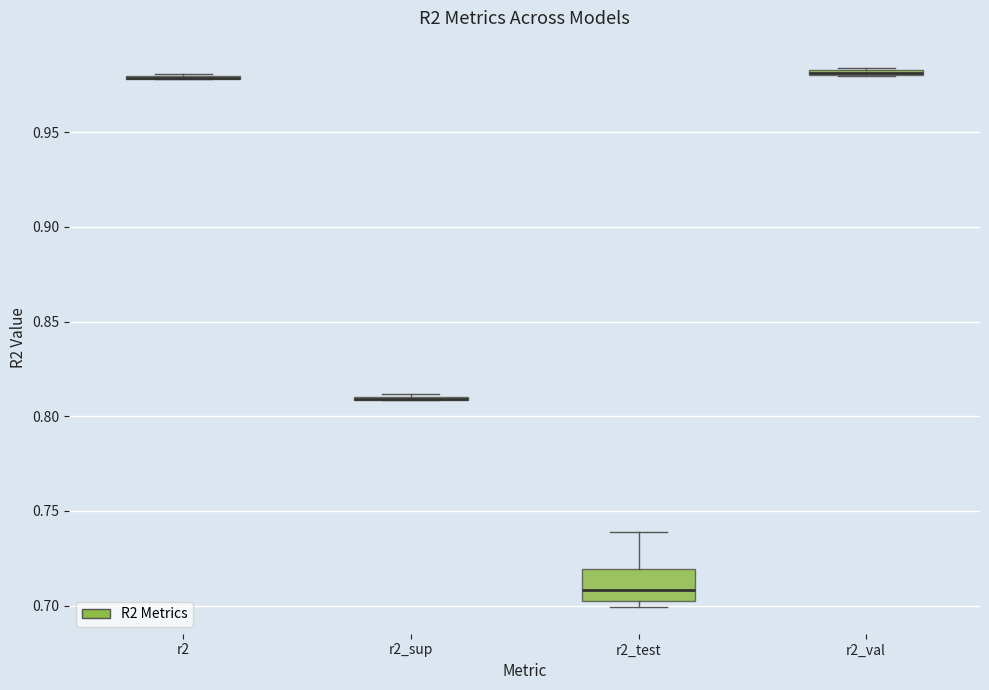

Which box is the tallest, from its lower edge to its upper edge?

r2_test